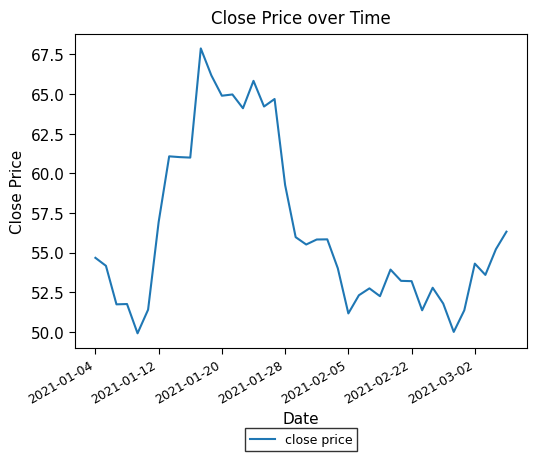

What is the greatest value displayed?

67.9